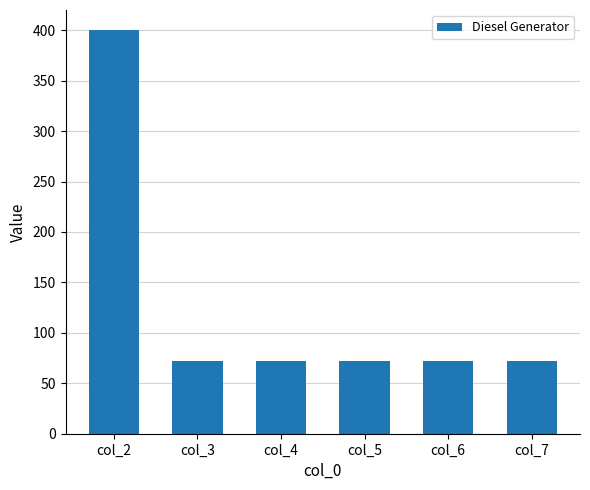

Read the value at col_6, to the nearest 50.

50